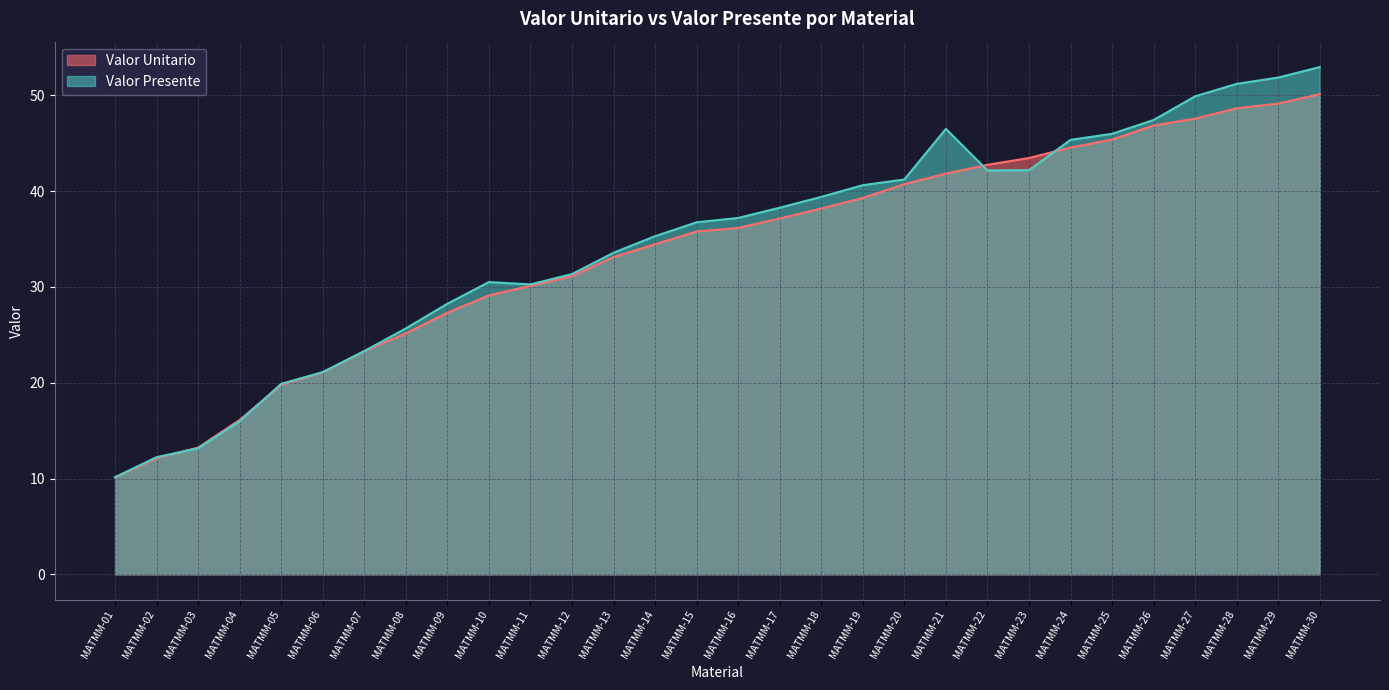

At which category is the sum across all series the highest?

MATMM-30